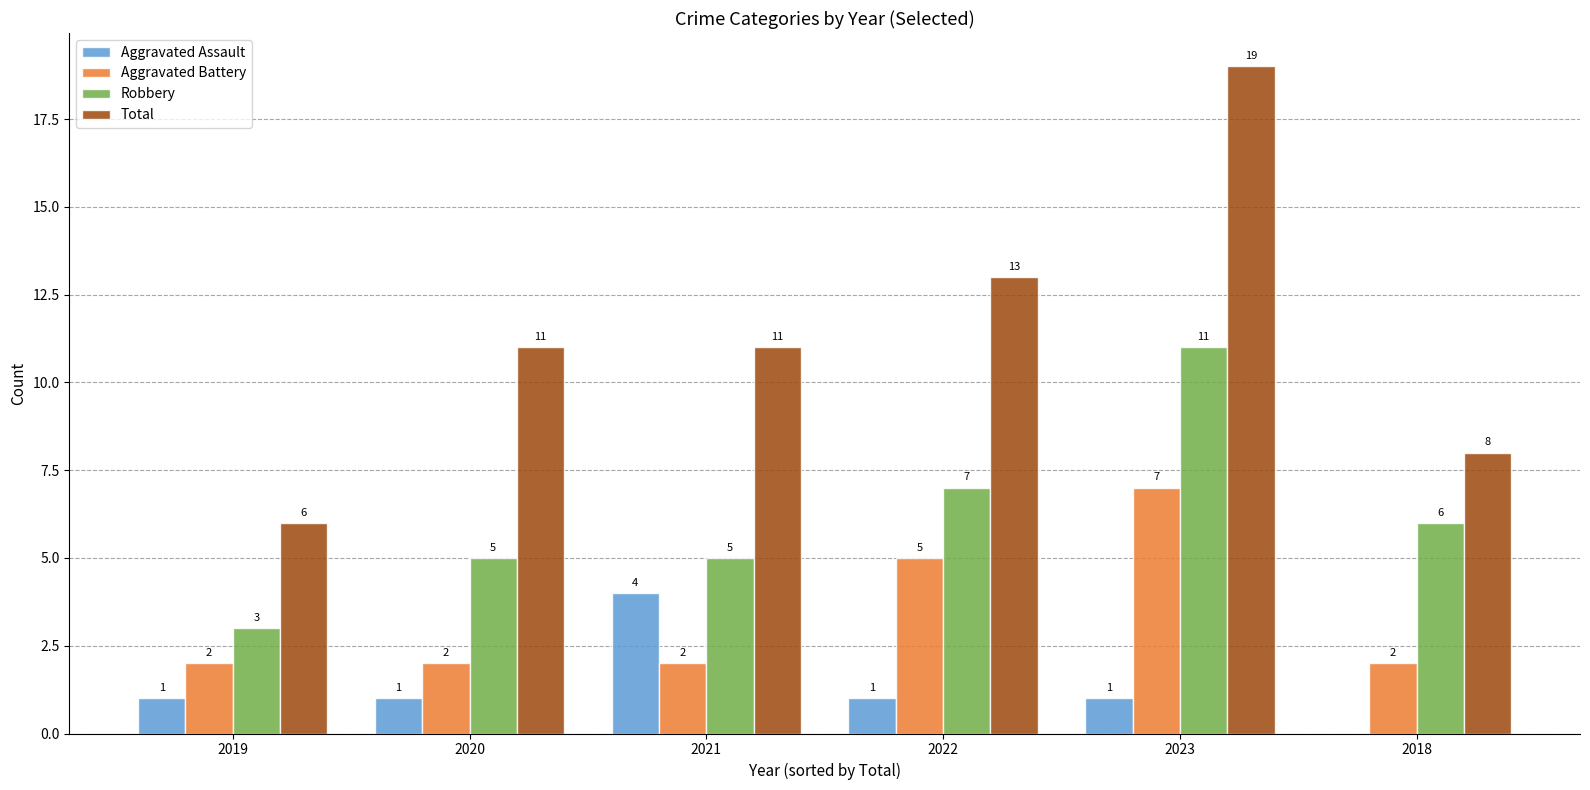

The Aggravated Assault series shows 0 at 2020. True or false?

False